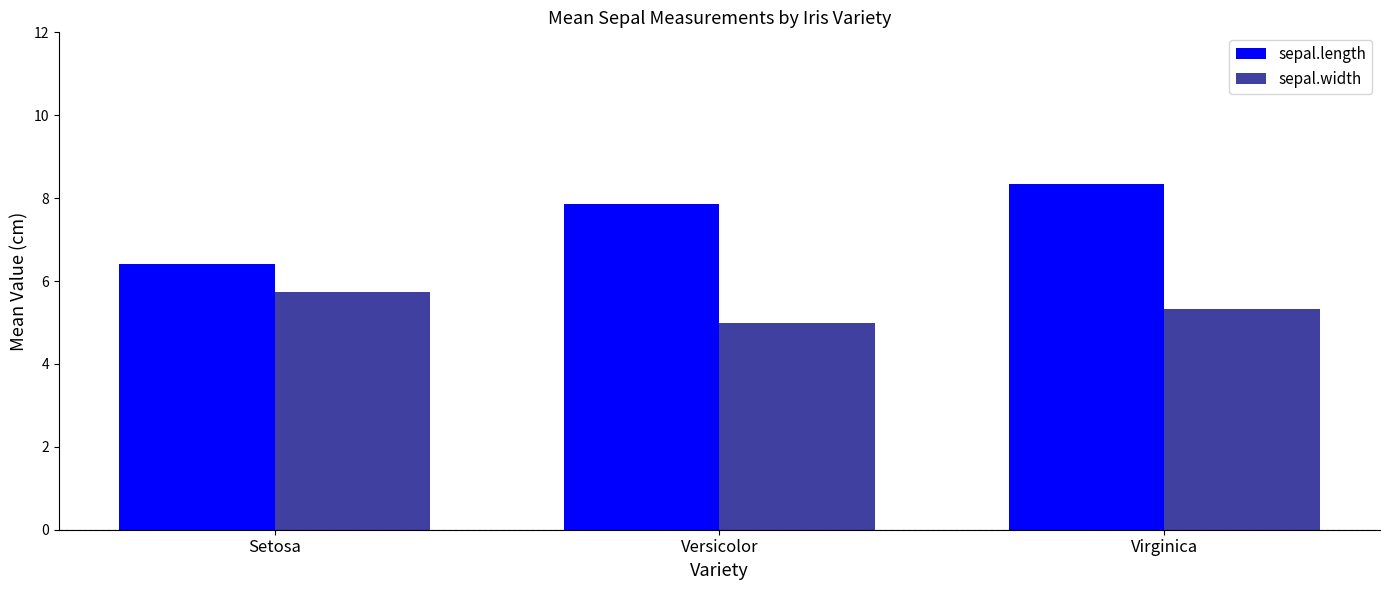

At which label does sepal.width first exceed 5?

Setosa